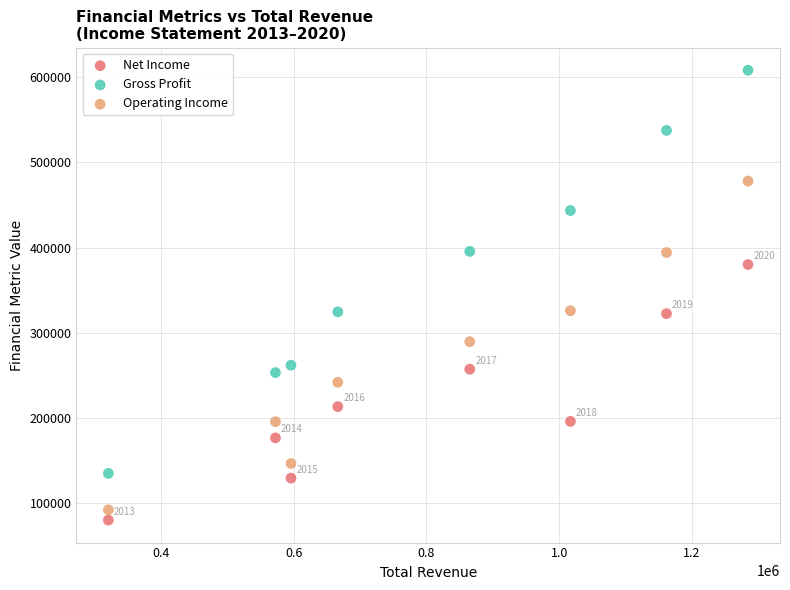

Which series contains the highest Y value?

Gross Profit